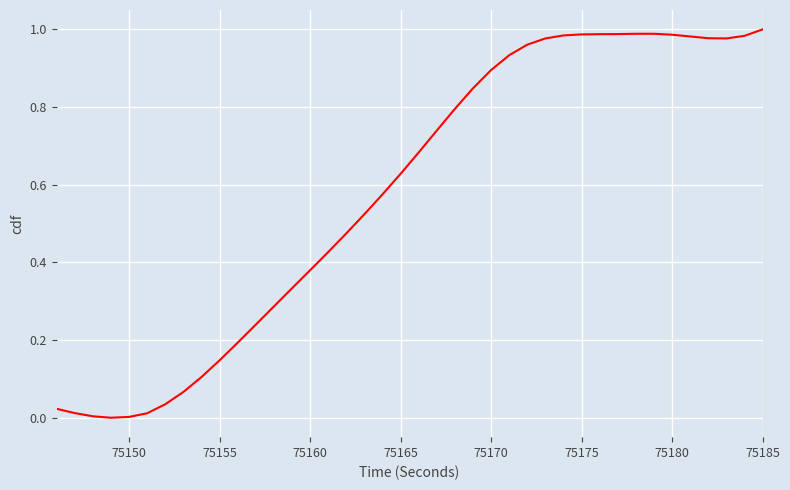

How many interior local valleys (lower than both neighbors) does the data have?

2